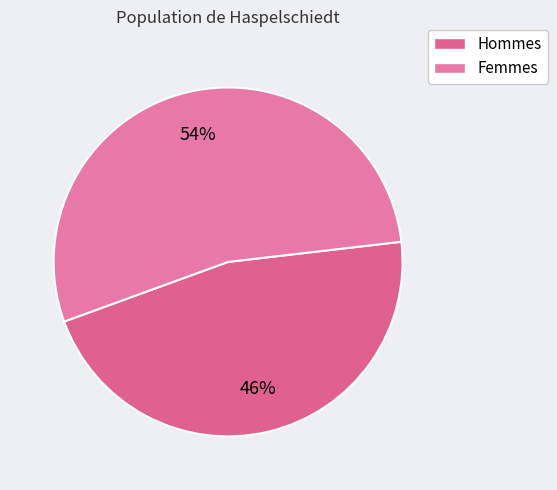

How many segments does this pie chart have?

2